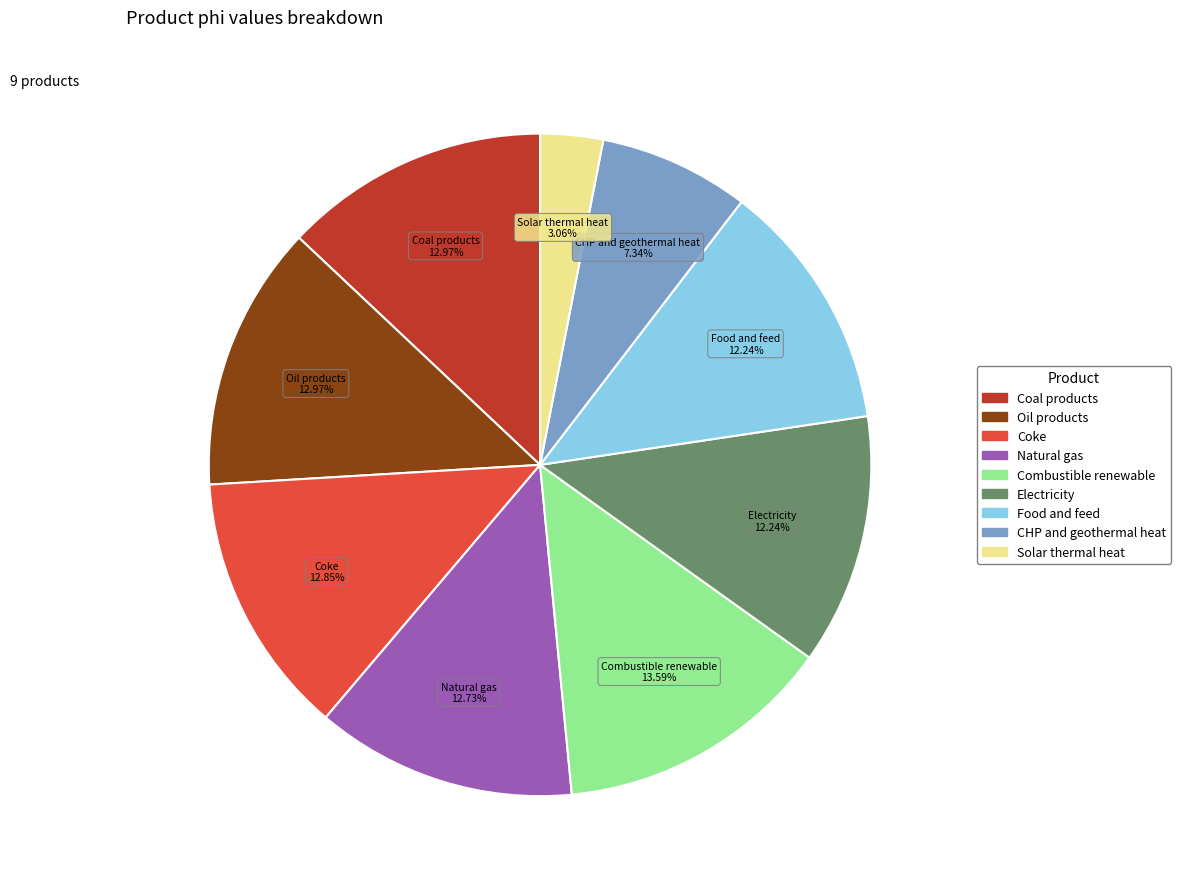

To the nearest percent, what portion does Coal products represent?

13%